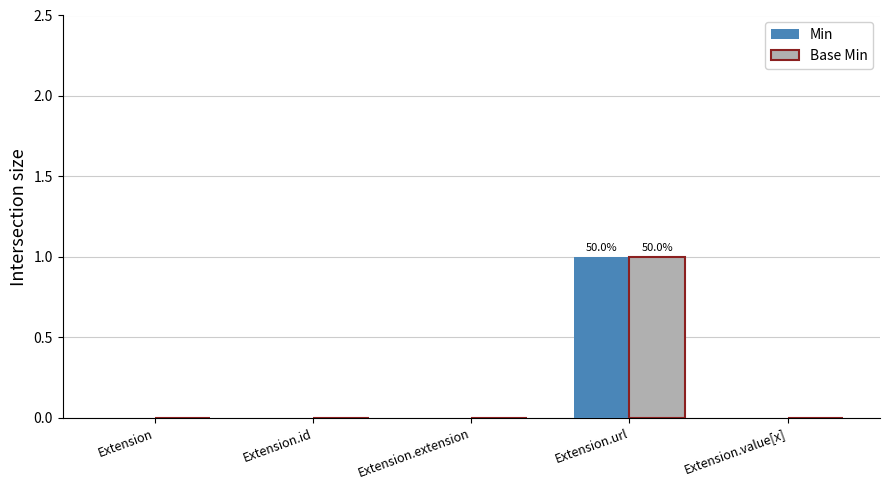

How many series are shown in this chart?

2